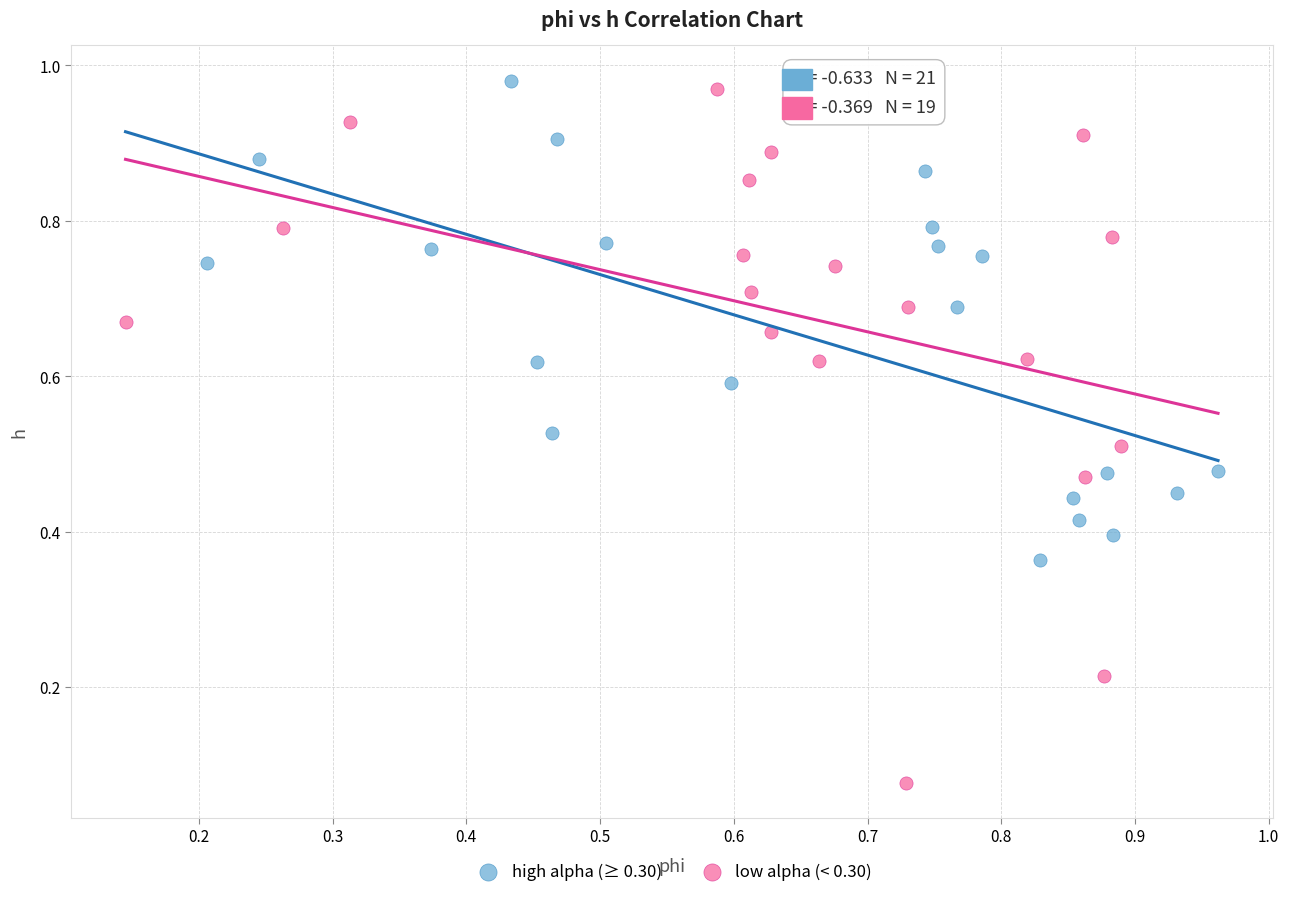

Which series contains the lowest Y value?

low alpha (< 0.30)